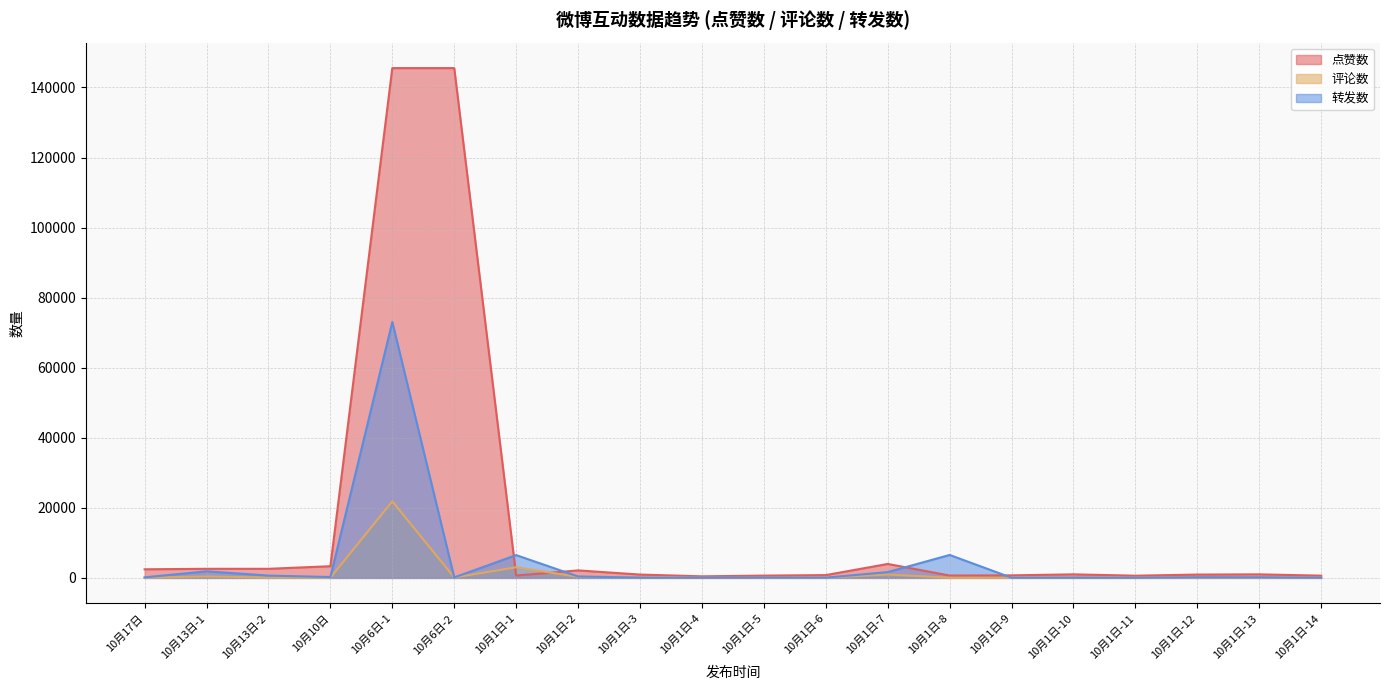

Rank the series by their average value, from lowest to highest.

评论数, 转发数, 点赞数